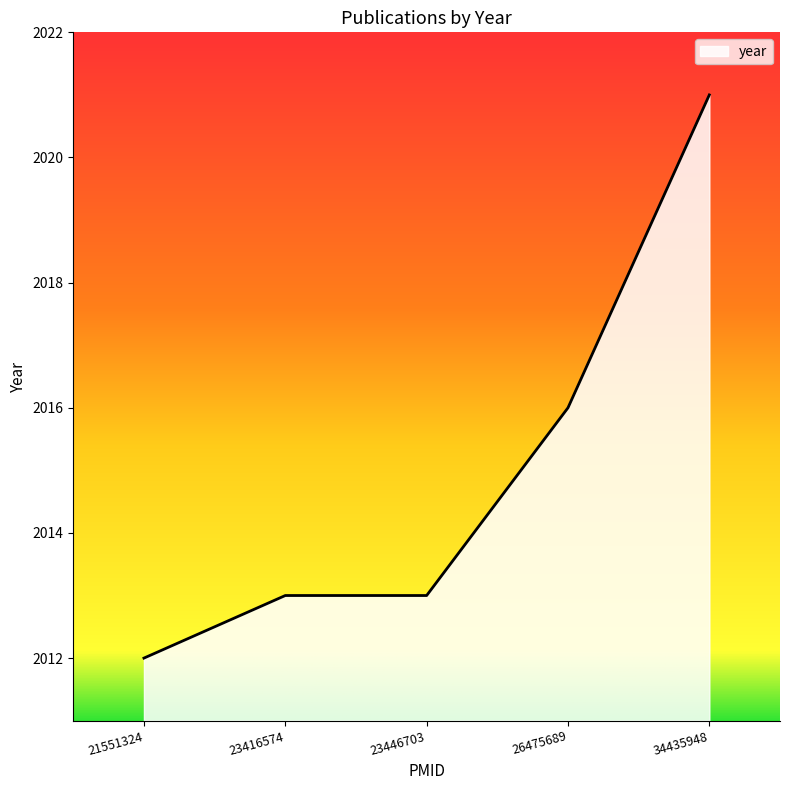

What value does the data have at 21551324?

2012